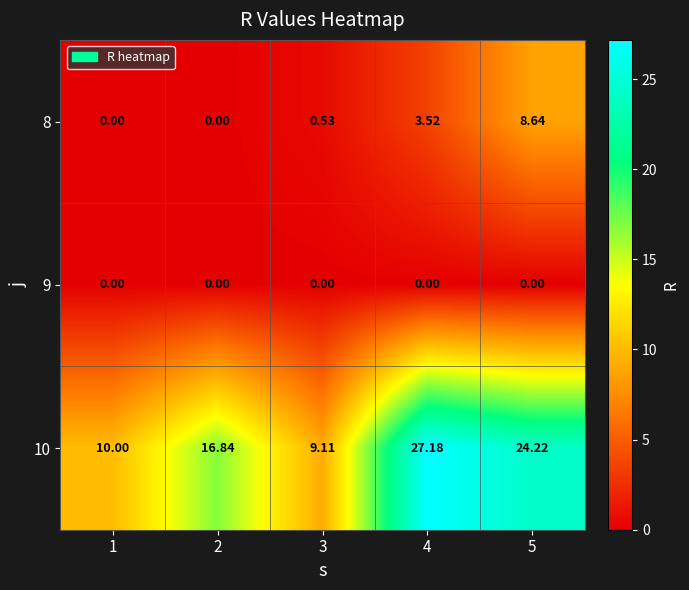

Is the value of 8 at 4 greater than the value of 9 at 4?

Yes